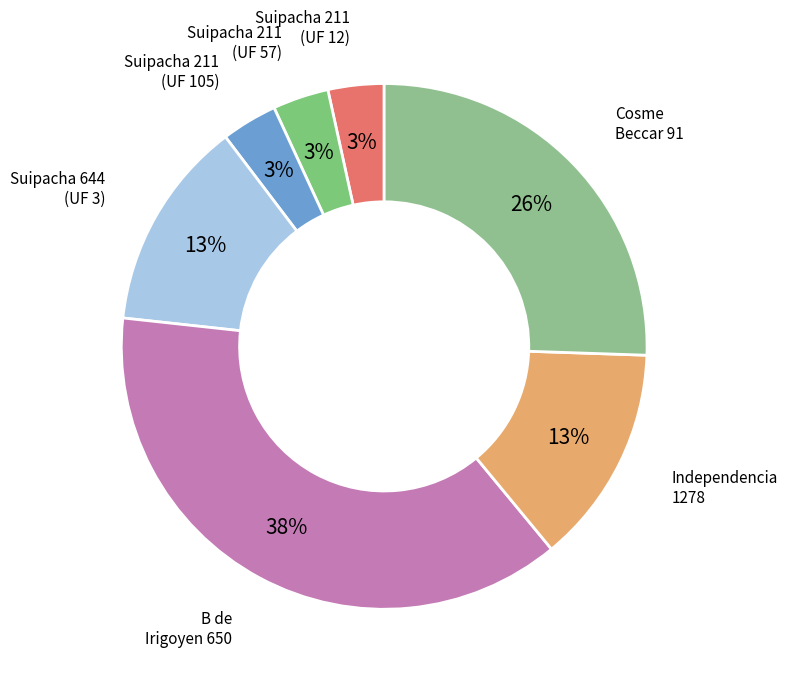

What is the largest slice in the pie chart?

B de Irigoyen 650